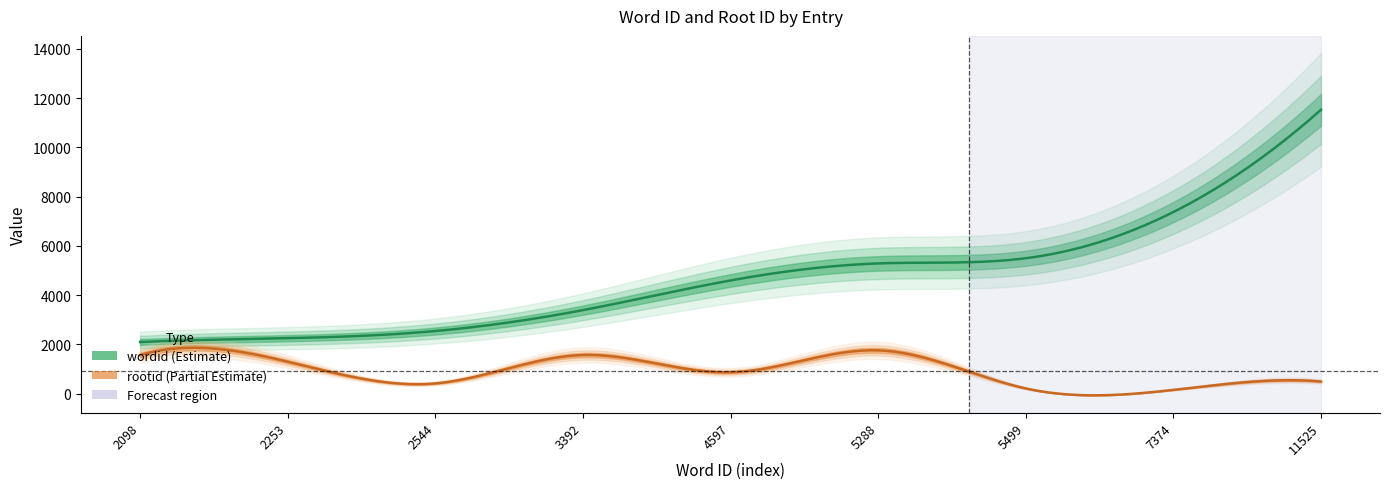

What is the value of the wordid point at the 2nd from the left?

2253